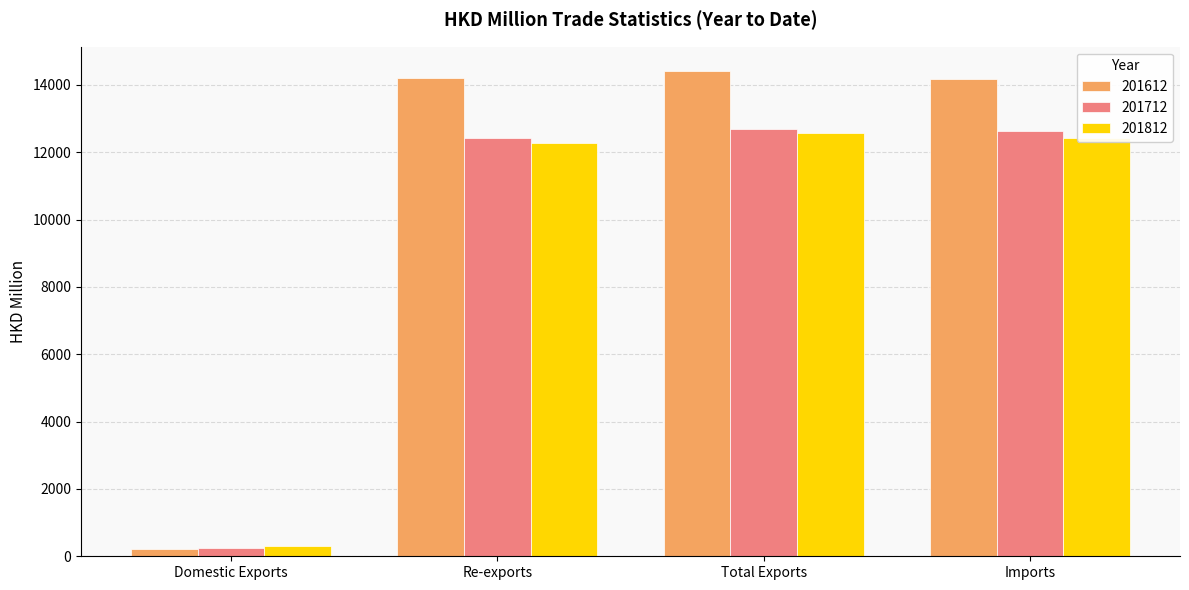

Is the value of 201612 at Total Exports greater than the value of 201812 at Imports?

Yes